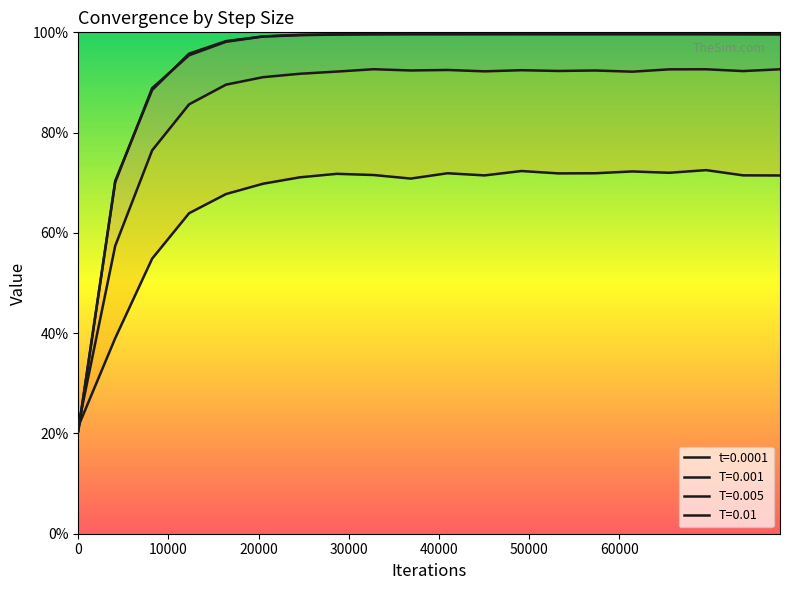

Reading left to right, list all the values displayed in this chart.

t=0.0001: 0.2	0.7	0.9	1.0	1.0	1.0	1.0	1.0	1.0	1.0	1.0	1.0	1.0	1.0	1.0	1.0	1.0	1.0	1.0	1.0
T=0.001: 0.2	0.7	0.9	1.0	1.0	1.0	1.0	1.0	1.0	1.0	1.0	1.0	1.0	1.0	1.0	1.0	1.0	1.0	1.0	1.0
T=0.005: 0.2	0.6	0.8	0.9	0.9	0.9	0.9	0.9	0.9	0.9	0.9	0.9	0.9	0.9	0.9	0.9	0.9	0.9	0.9	0.9
T=0.01: 0.2	0.4	0.5	0.6	0.7	0.7	0.7	0.7	0.7	0.7	0.7	0.7	0.7	0.7	0.7	0.7	0.7	0.7	0.7	0.7